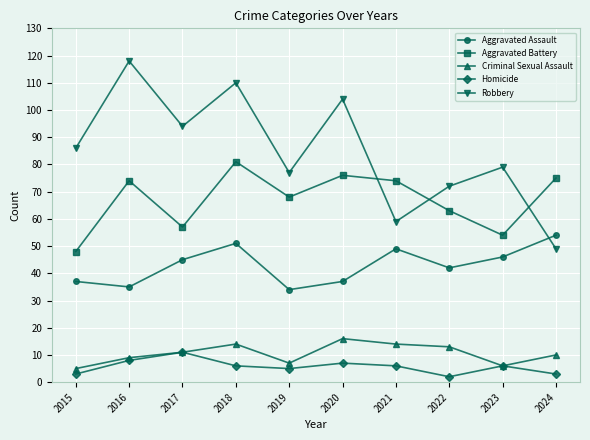

What is the approximate value of Robbery at 2021, to the nearest 10?

60